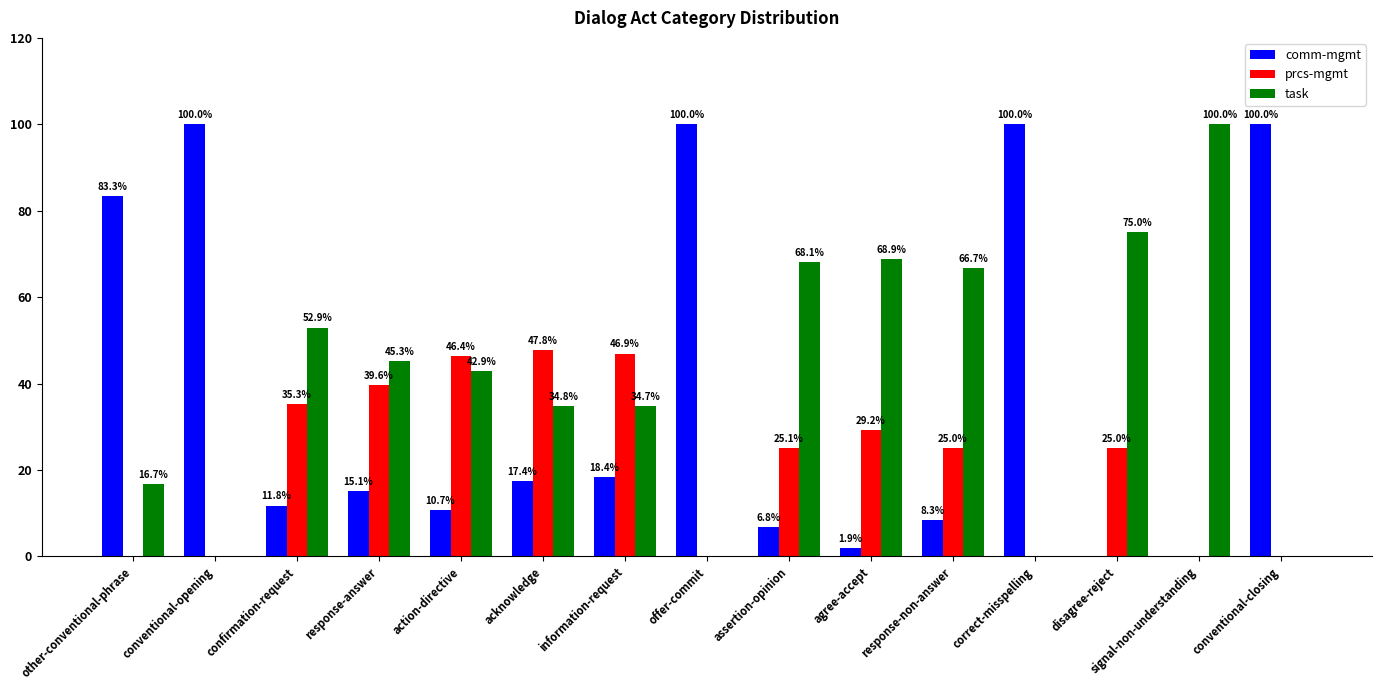

How many series are shown in this chart?

3